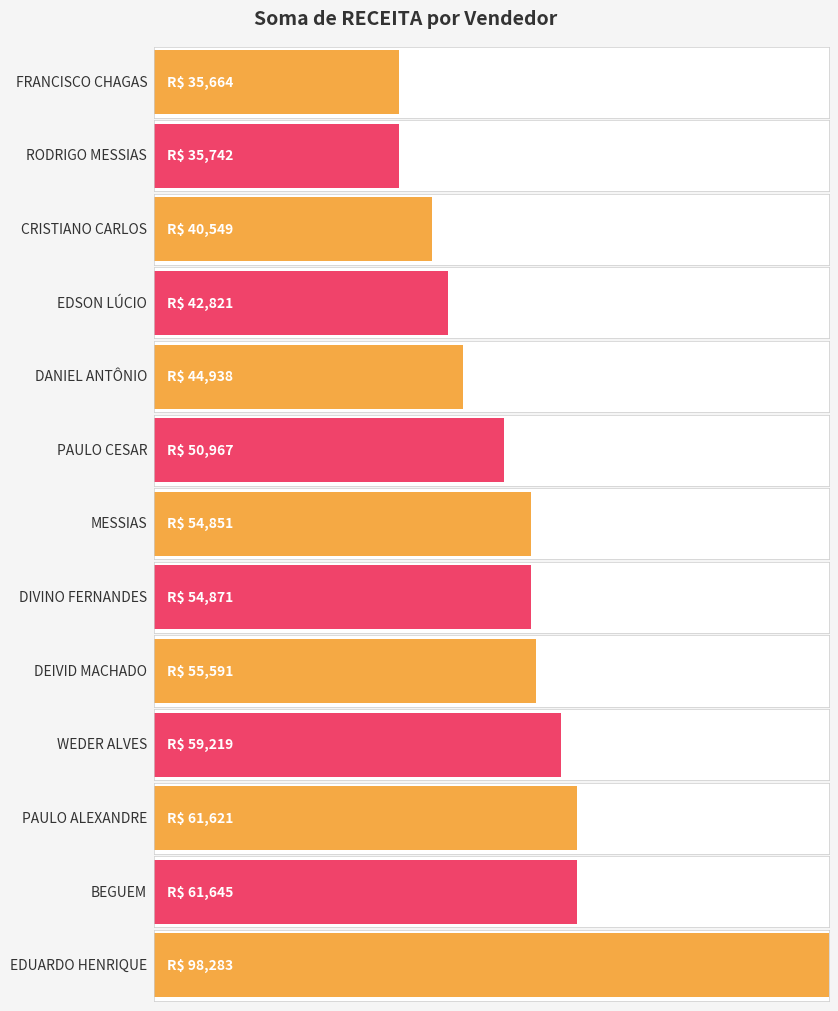

List the labels in order of value, smallest first.

FRANCISCO CHAGAS, RODRIGO MESSIAS, CRISTIANO CARLOS, EDSON LÚCIO, DANIEL ANTÔNIO, PAULO CESAR, MESSIAS, DIVINO FERNANDES, DEIVID MACHADO, WEDER ALVES, PAULO ALEXANDRE, BEGUEM, EDUARDO HENRIQUE